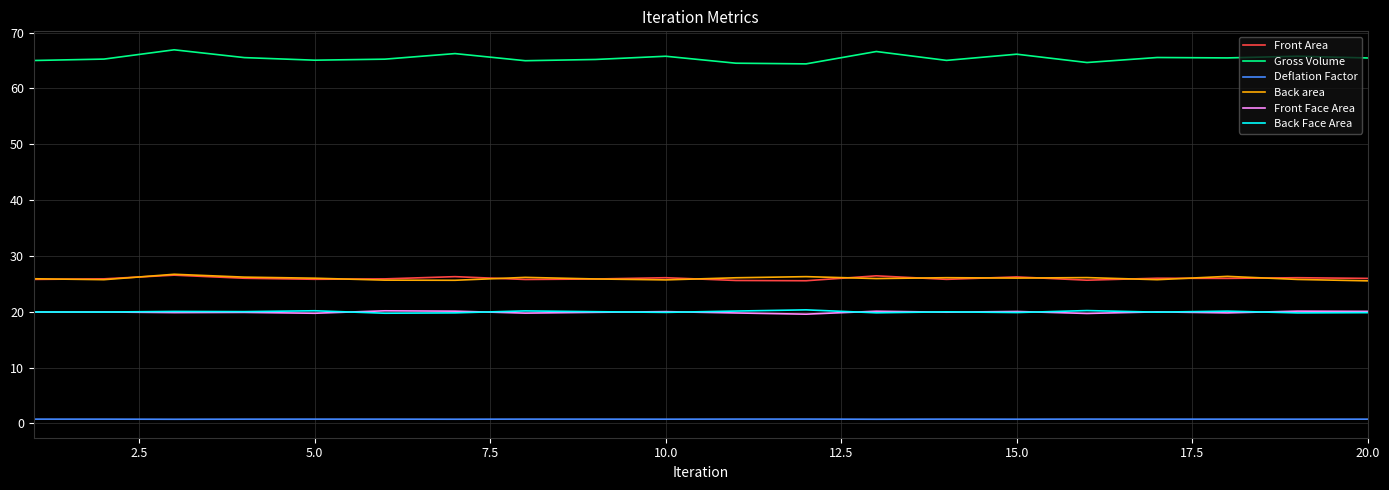

What is the average value of the Front Area series?

26.0